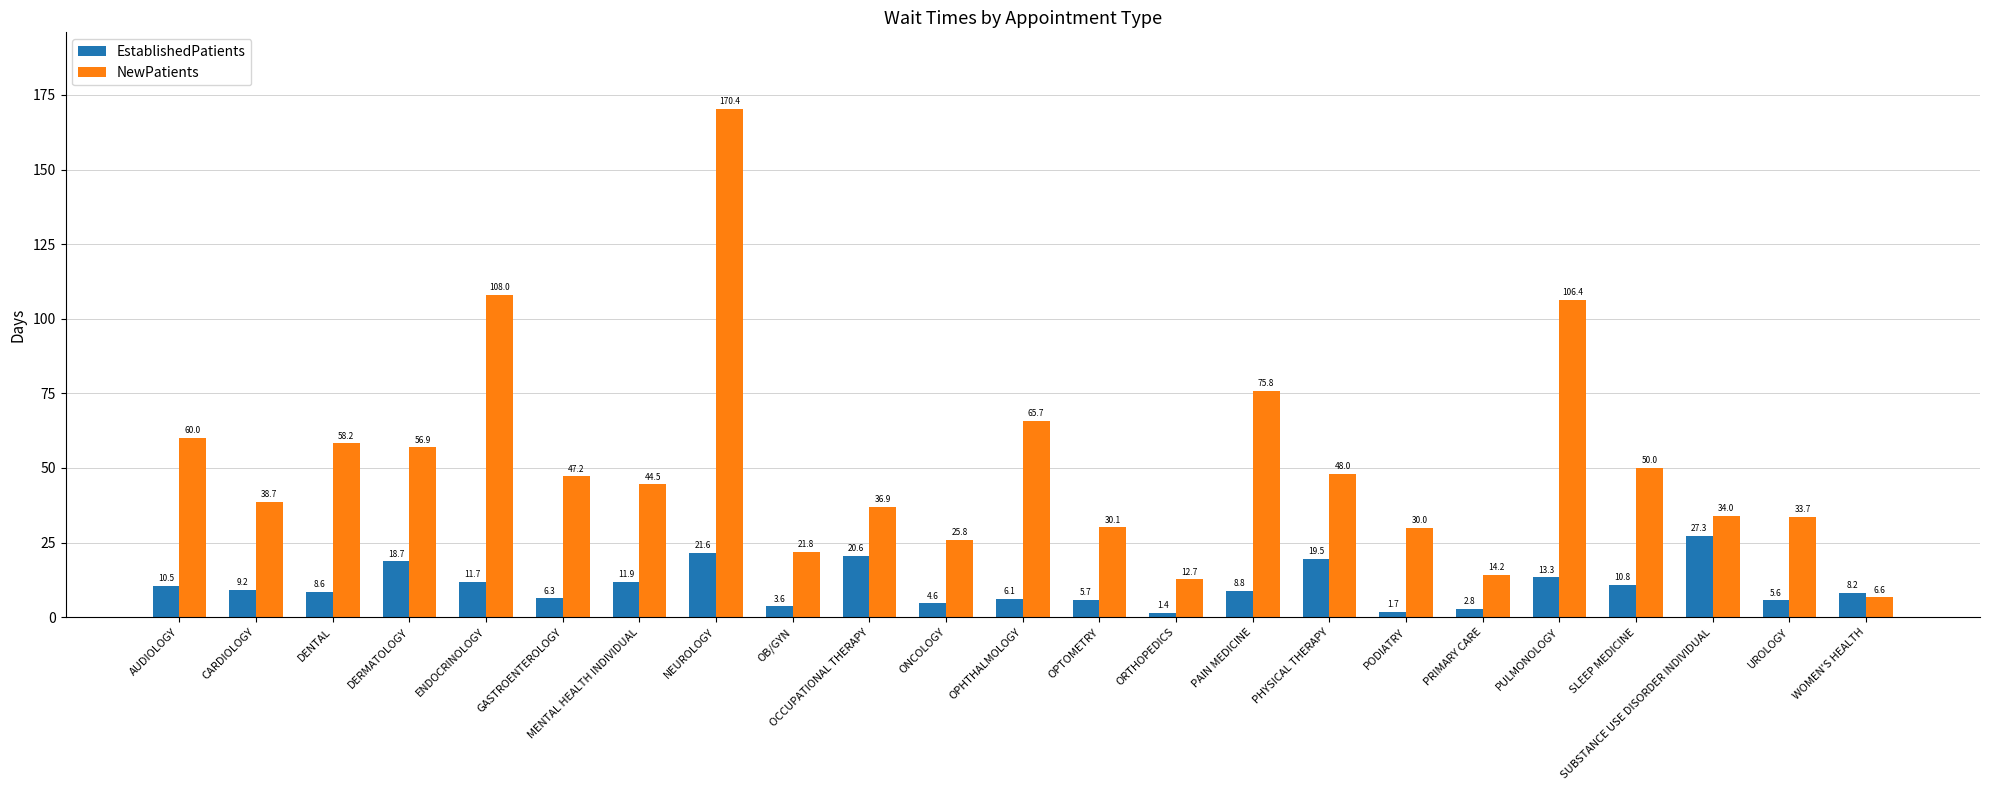

Count the number of categories in the chart.

23